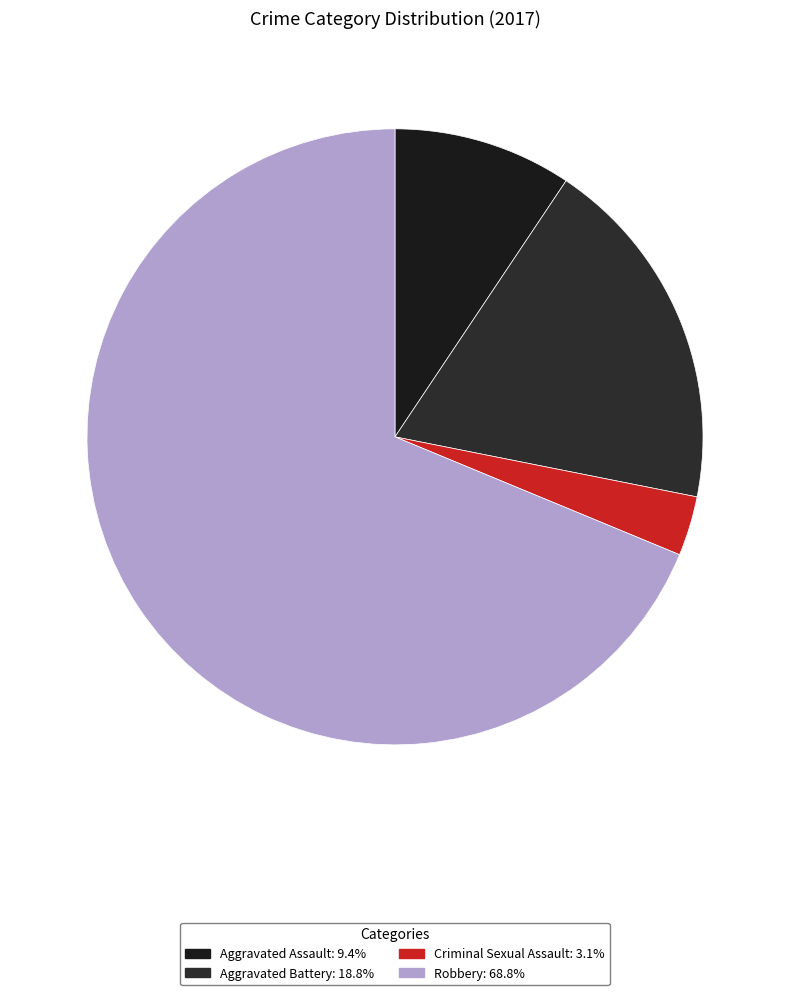

Which category has the smallest portion of the pie?

Criminal Sexual Assault